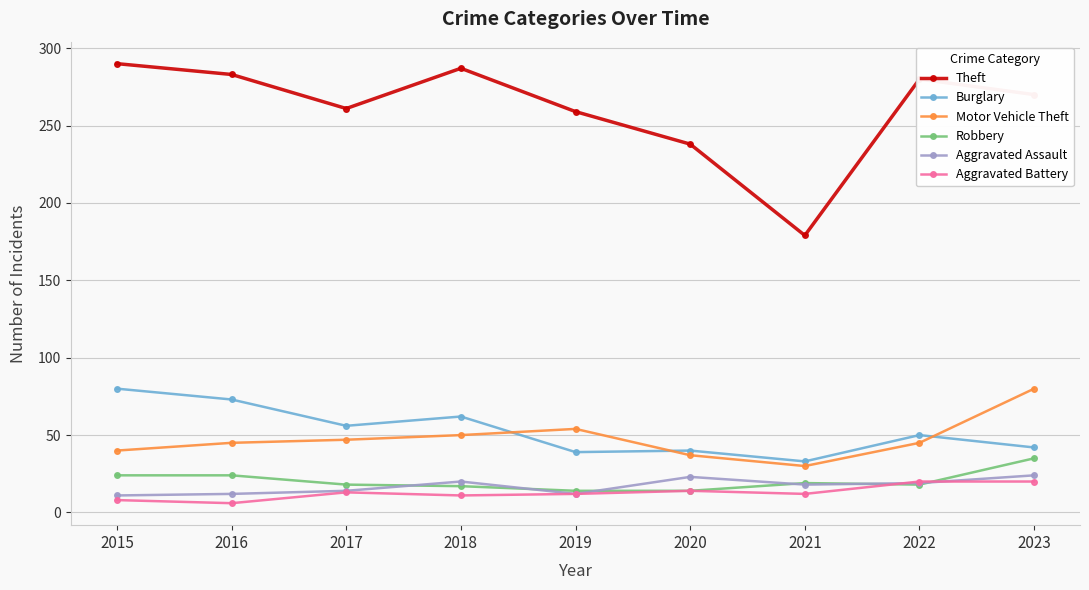

True or false: Robbery and Burglary intersect in this chart.

False